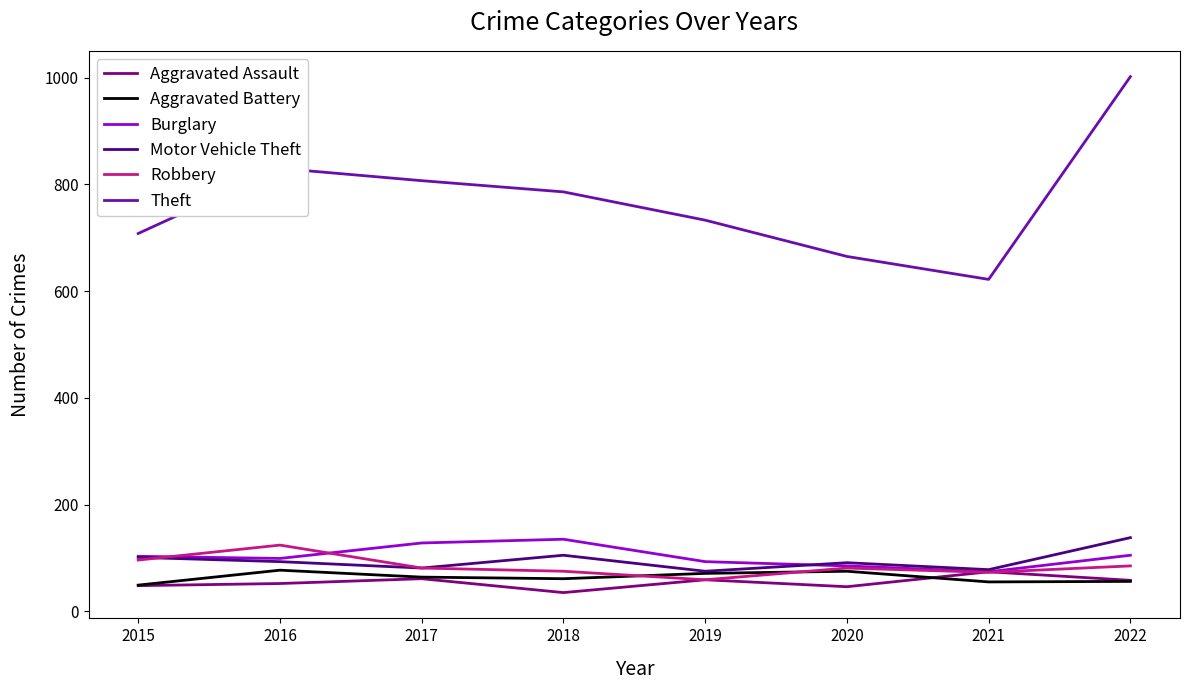

Which series changed the most between 2015 and 2017?

Theft